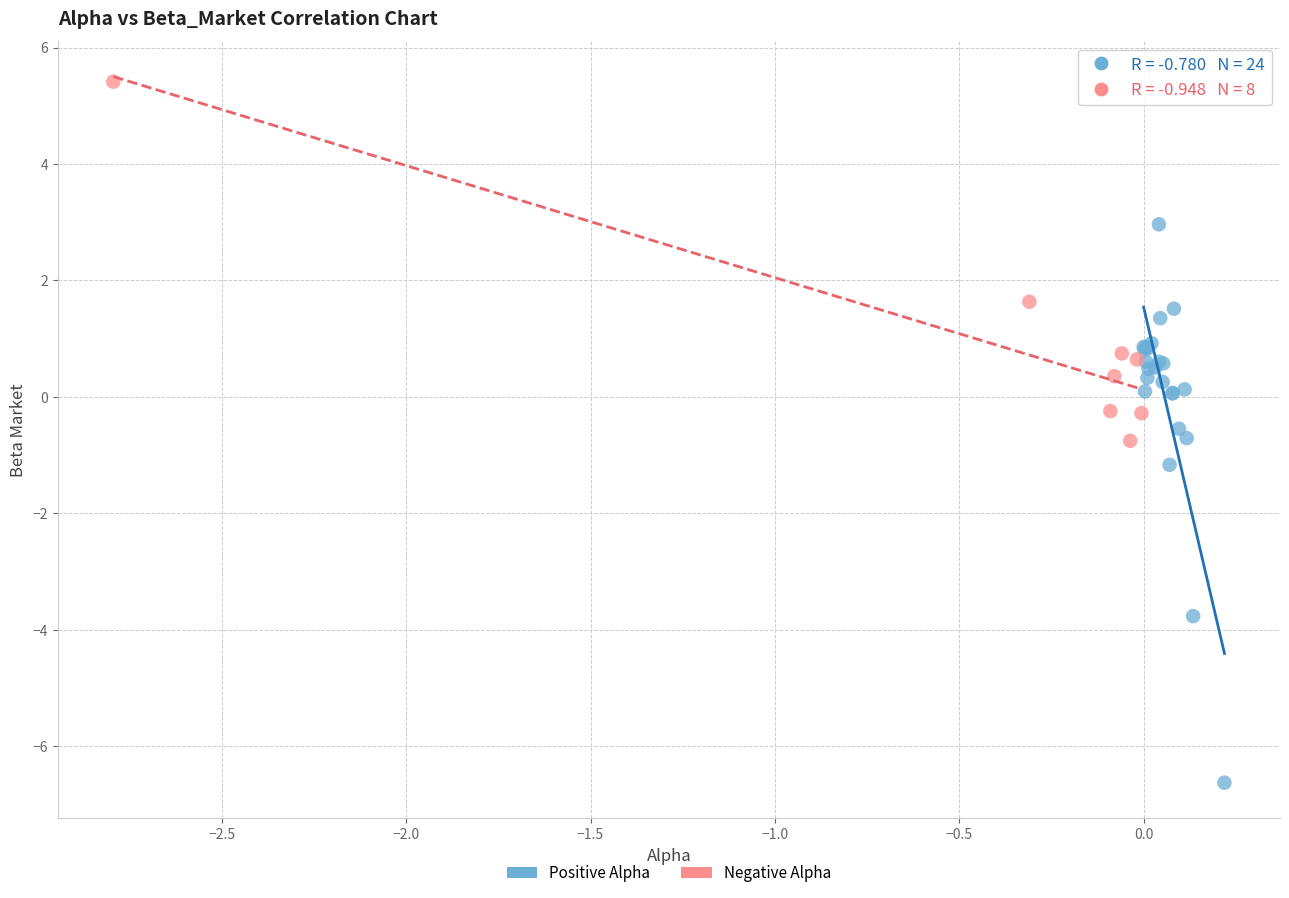

Which series has the largest Y range (max minus min)?

Positive Alpha